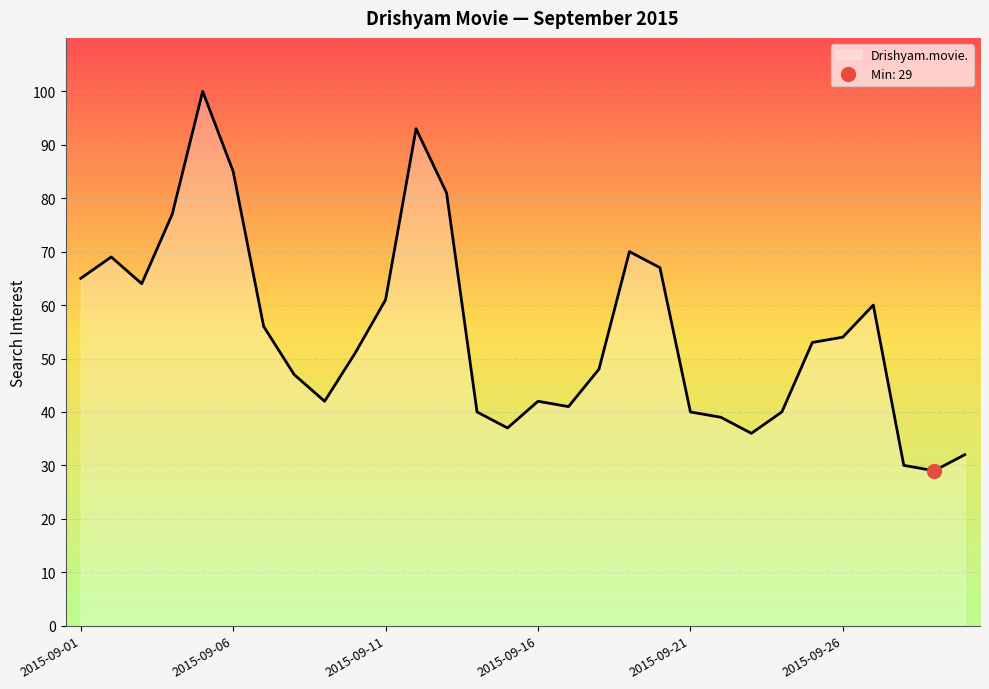

Reading left to right, transcribe all the data shown in this chart.

65	69	64	77	100	85	56	47	42	51	61	93	81	40	37	42	41	48	70	67	40	39	36	40	53	54	60	30	29	32